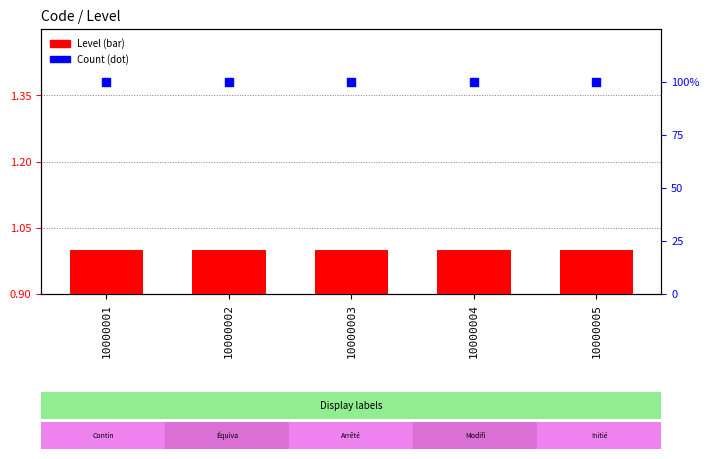

Which series has the largest Y range (max minus min)?

Level